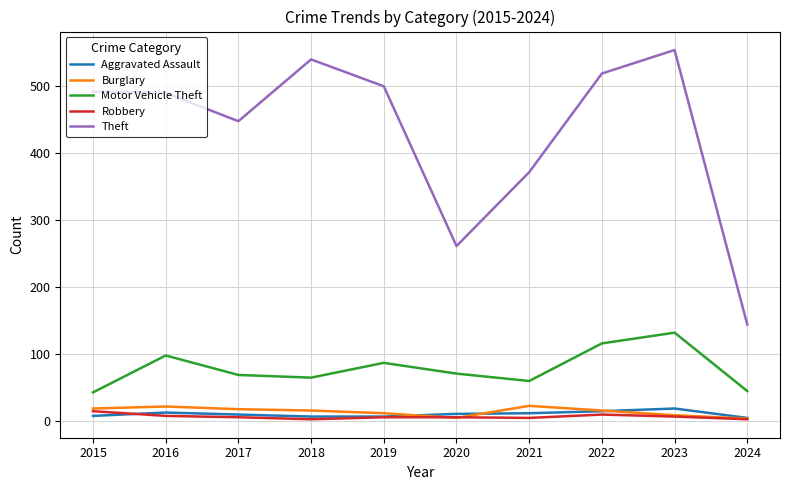

Is the value of Theft at 2020 greater than the value of Aggravated Assault at 2022?

Yes